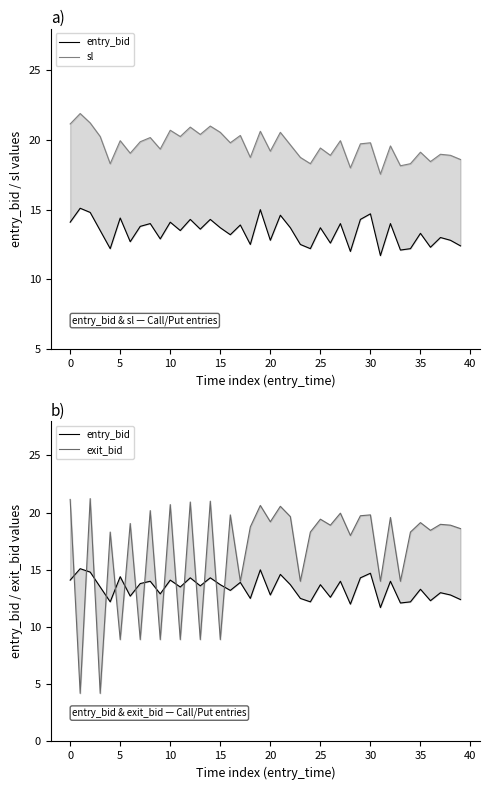

What are all the series names shown in the legend?

entry_bid, sl, exit_bid